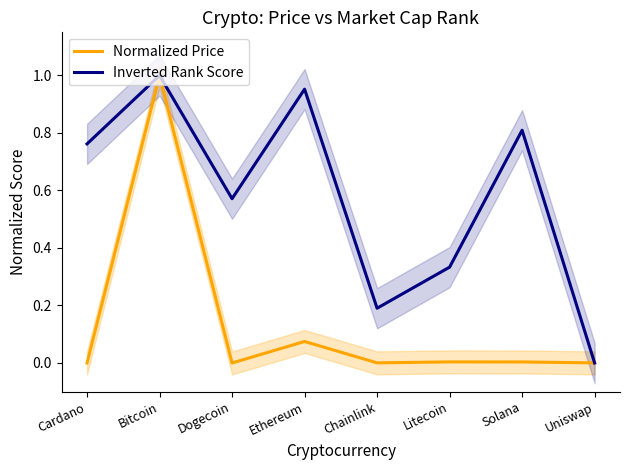

Reading right to left, list all the values displayed in this chart.

Normalized Price: Uniswap=0.0	Solana=0.0	Litecoin=0.0	Chainlink=0.0	Ethereum=0.1	Dogecoin=0.0	Bitcoin=1.0	Cardano=0.0
Inverted Rank Score: Uniswap=0.0	Solana=0.8	Litecoin=0.3	Chainlink=0.2	Ethereum=1.0	Dogecoin=0.6	Bitcoin=1.0	Cardano=0.8